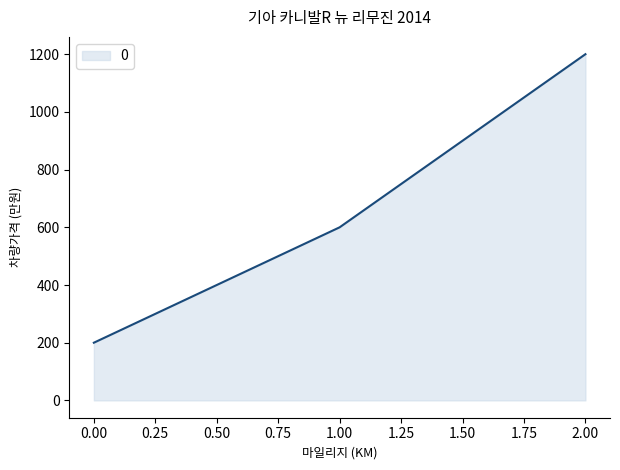

Approximately how many times larger is the value at 1.00 compared to 2.00?

0.5